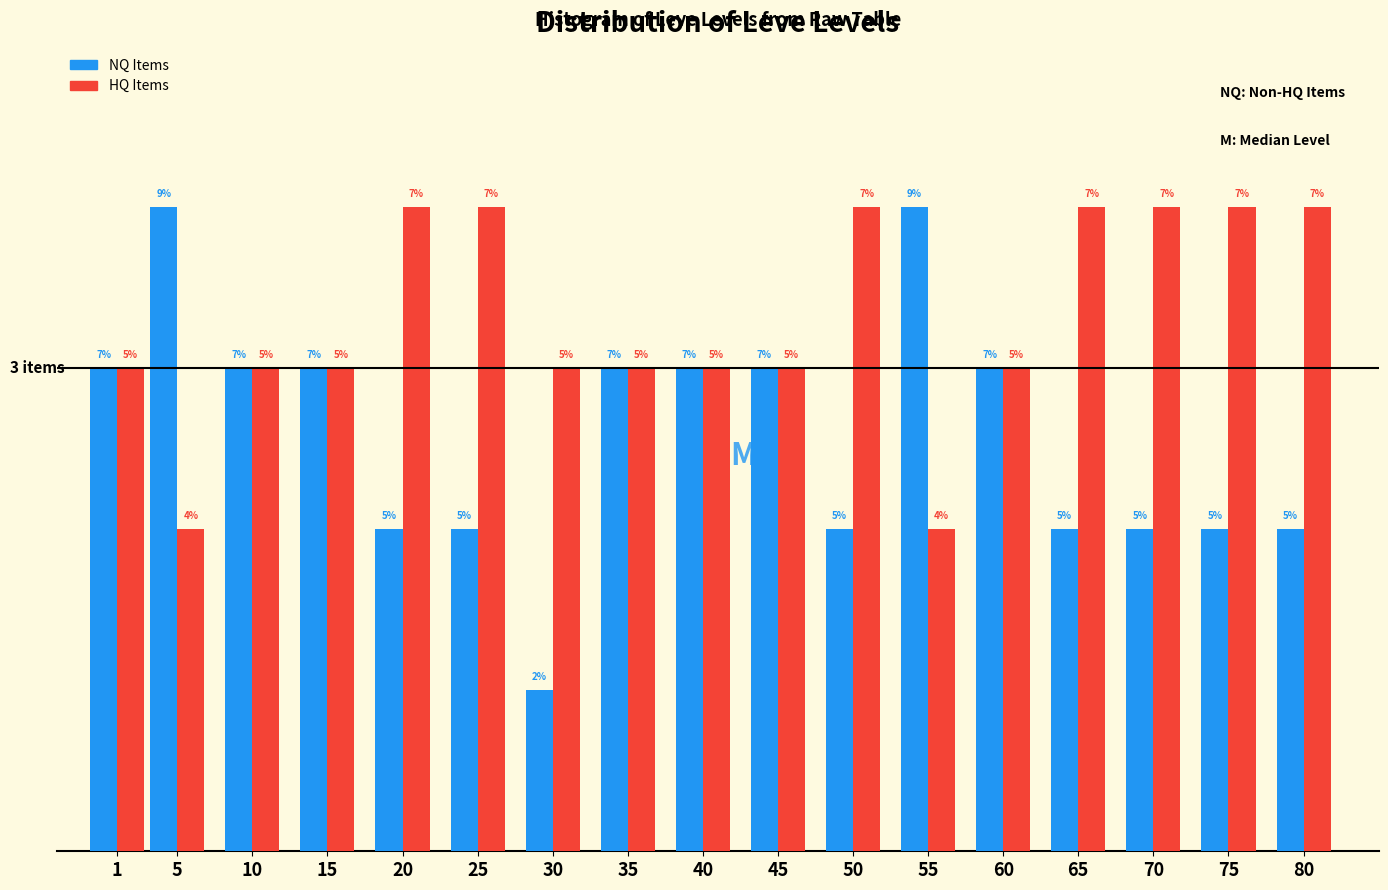

What are all the series names shown in the legend?

NQ Items, HQ Items